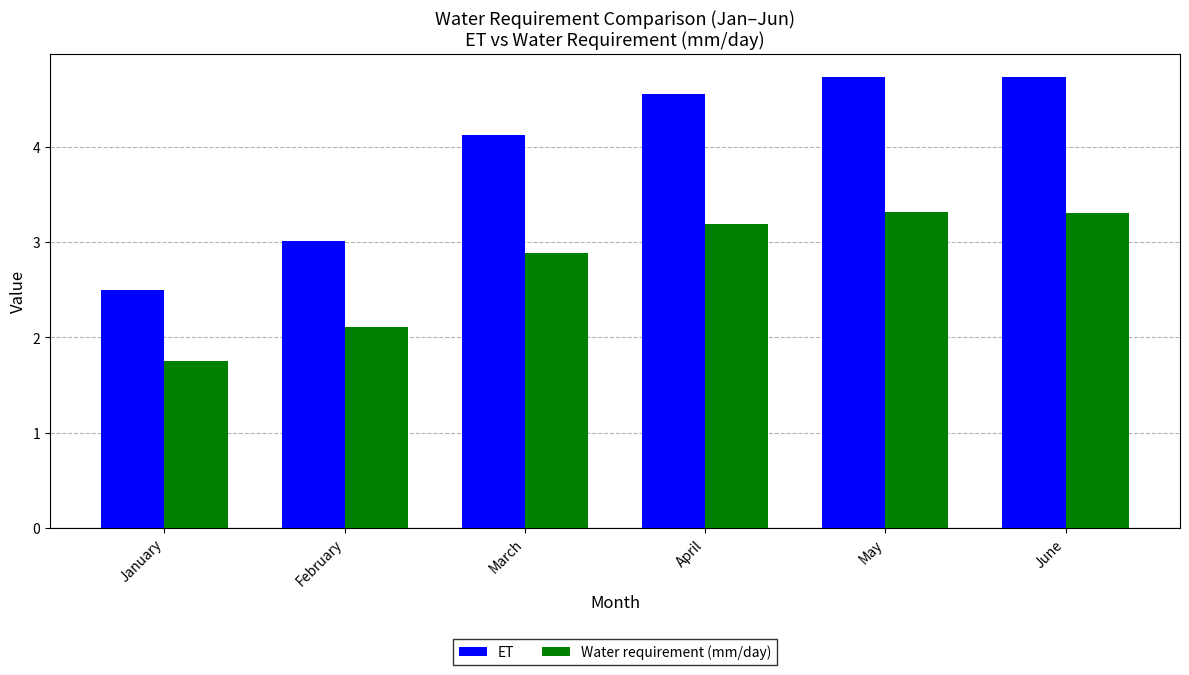

Rank the series by their maximum value, from highest to lowest.

ET, Water requirement (mm/day)